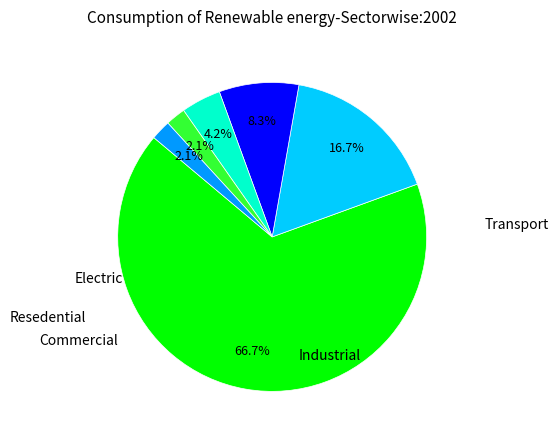

Does any single category account for the majority?

Yes